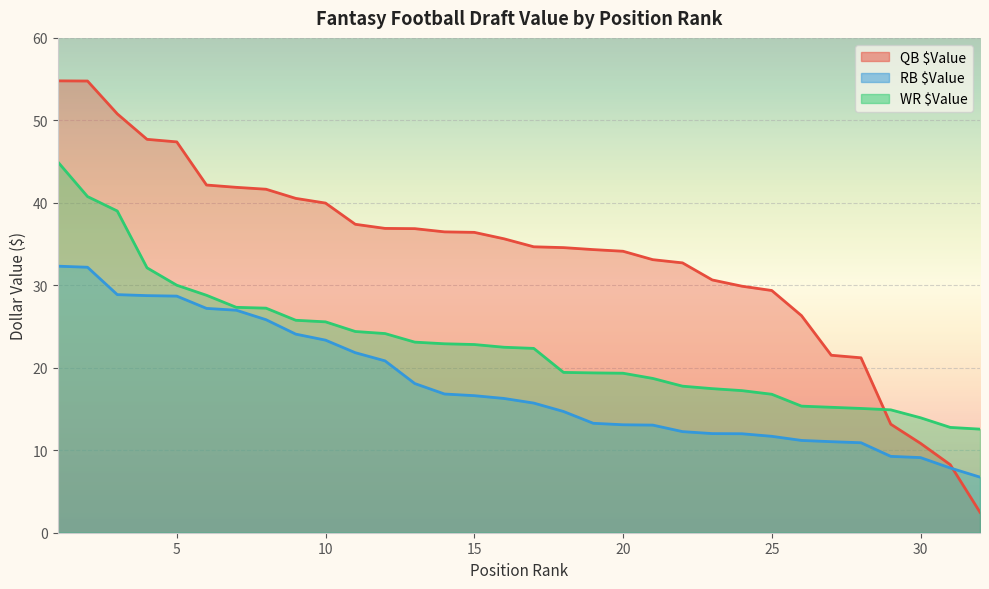

What is the spread (max minus min) of values at 22?

20.5